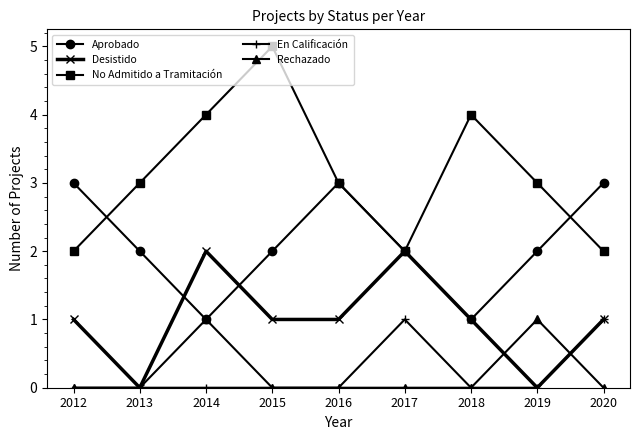

What is the value of the No Admitido a Tramitación point at the 4th from the left?

5